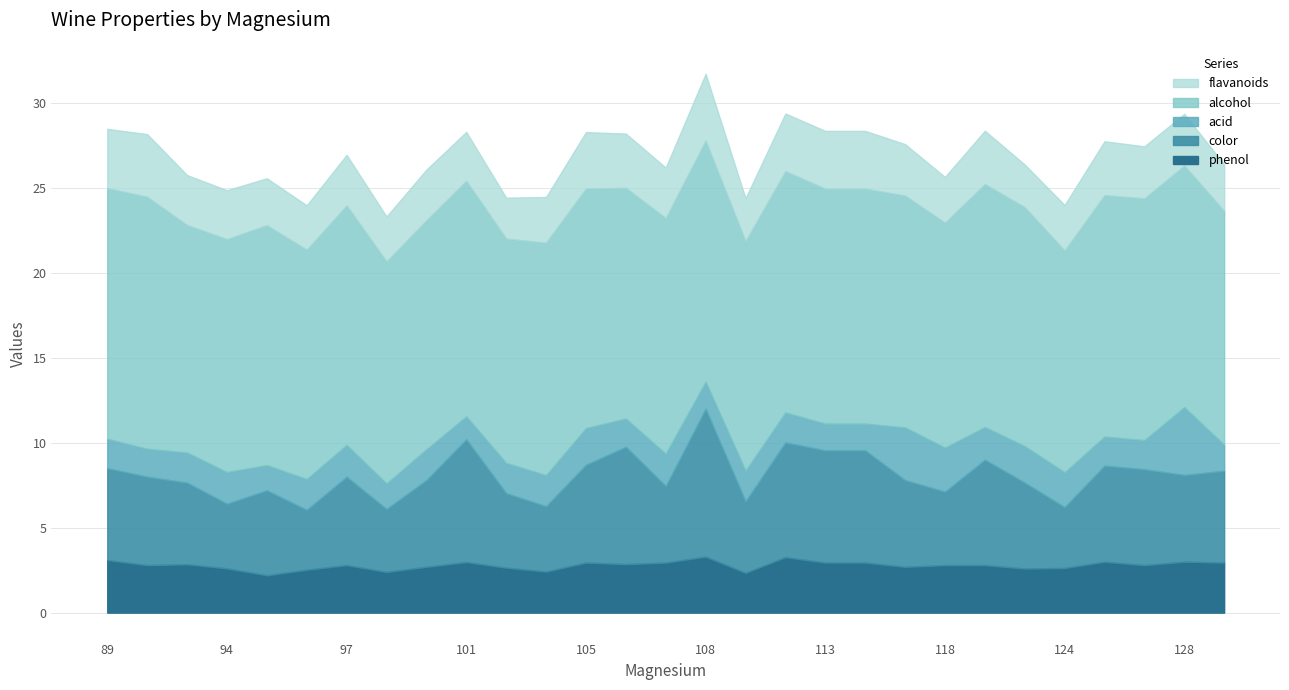

Reading right to left, what are all the values shown in this chart?

flavanoids: 2.7	3.0	3.1	3.2	2.7	2.5	3.1	2.7	3.0	3.4	3.4	3.4	2.5	3.9	3.0	3.2	3.3	2.7	2.4	2.9	3.0	2.6	3.0	2.6	2.8	2.9	2.9	3.7	3.5
alcohol: 13.8	14.2	14.2	14.2	13.1	14.1	14.3	13.2	13.6	13.8	13.8	14.2	13.5	14.2	13.9	13.6	14.1	13.7	13.2	13.9	13.5	13.1	14.1	13.5	14.1	13.7	13.4	14.8	14.8
acid: 1.5	4.0	1.7	1.7	2.0	2.1	1.9	2.6	3.1	1.6	1.6	1.8	1.8	1.6	1.9	1.7	2.2	1.8	1.8	1.4	1.8	1.5	1.9	1.8	1.5	1.9	1.8	1.6	1.7
color: 5.4	5.1	5.6	5.7	3.6	5.0	6.2	4.3	5.1	6.6	6.6	6.8	4.2	8.7	4.5	6.9	5.8	3.8	4.4	7.2	5.1	3.7	5.2	3.5	5.0	3.8	4.8	5.2	5.4
phenol: 3.0	3.0	2.8	3.0	2.6	2.6	2.8	2.8	2.7	3.0	3.0	3.3	2.4	3.3	3.0	2.9	3.0	2.4	2.6	3.0	2.7	2.4	2.8	2.5	2.2	2.6	2.9	2.8	3.1